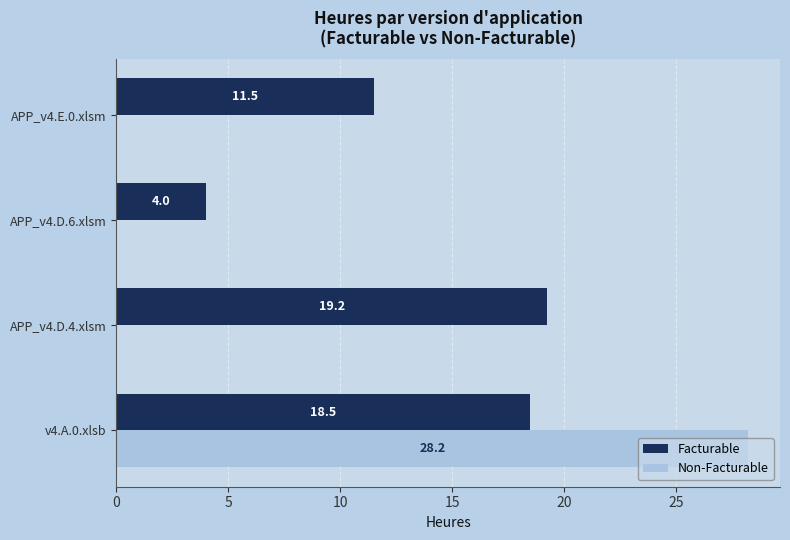

Which series changed the most between v4.A.0.xlsb and APP_v4.D.6.xlsm?

Non-Facturable